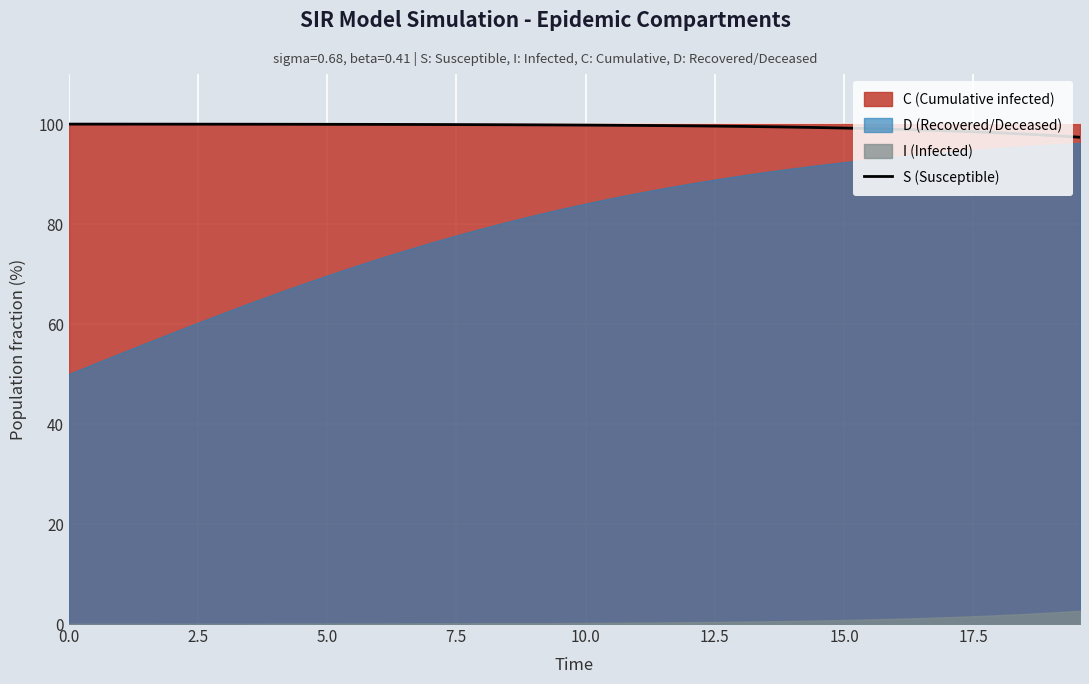

What is the highest value of the S (Susceptible) series?

100.0